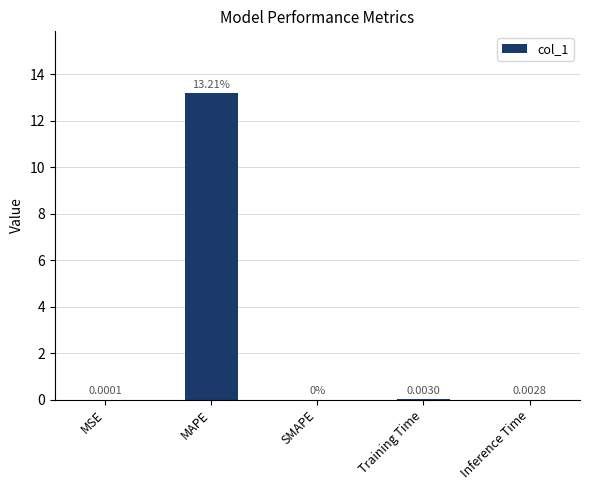

What is the sum of all values?

13.2